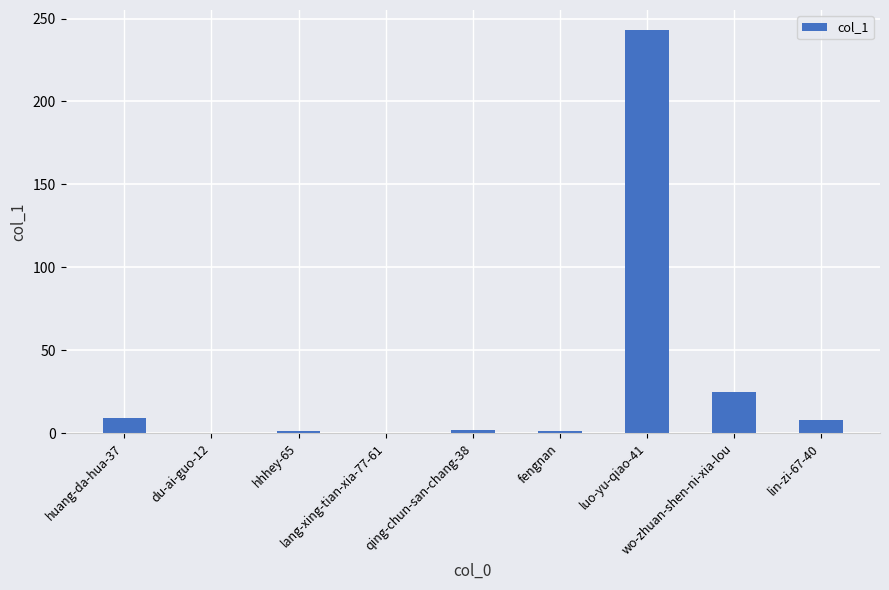

What is the difference between the values at fengnan and lin-zi-67-40?

7